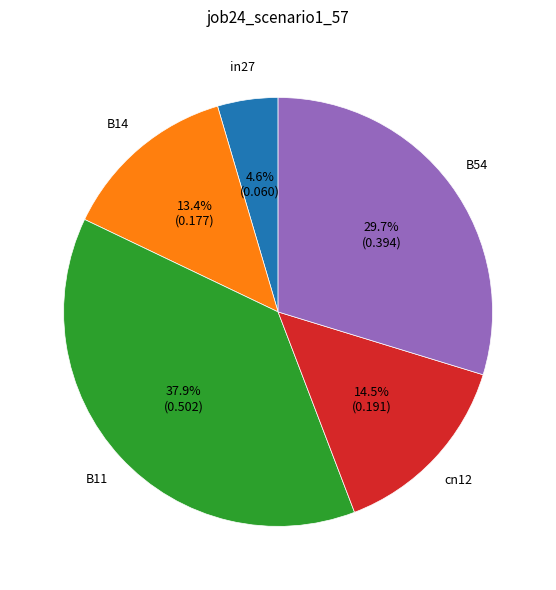

Is it true that B54 is 30% of the pie?

True